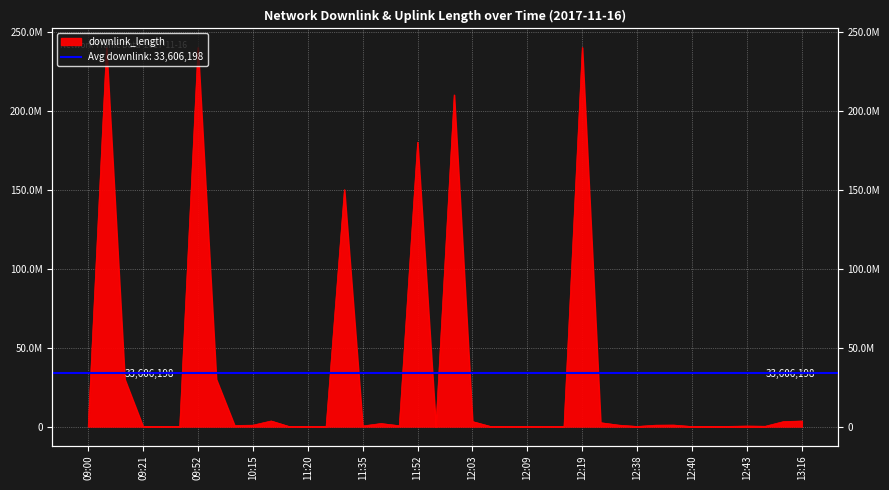

How many distinct data groups are displayed?

1